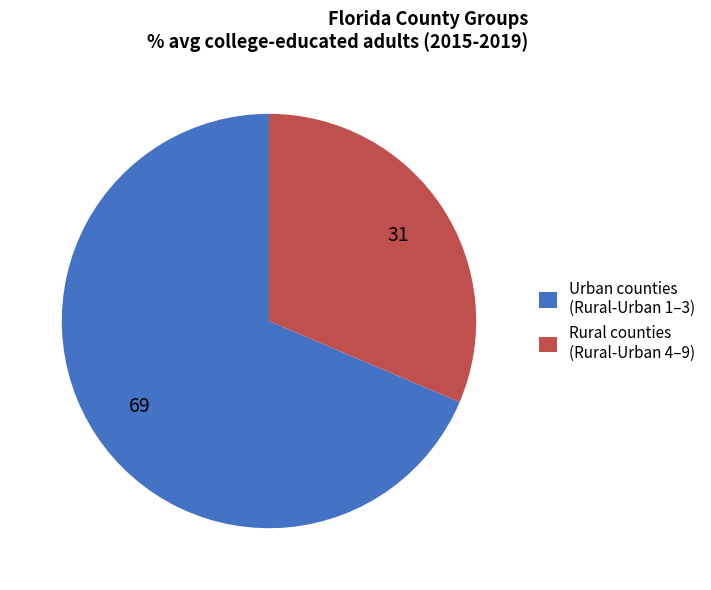

Count the number of slices in the pie.

2